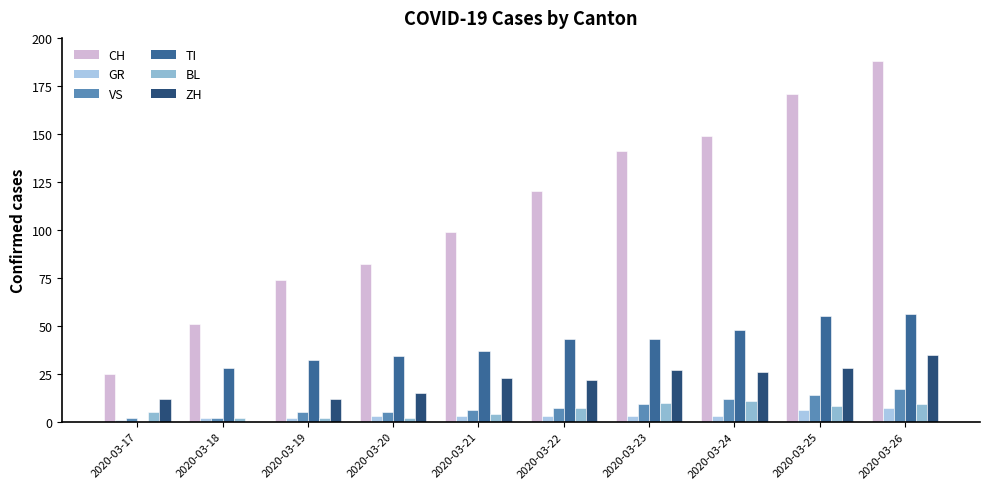

Which series has the largest total across all categories?

CH